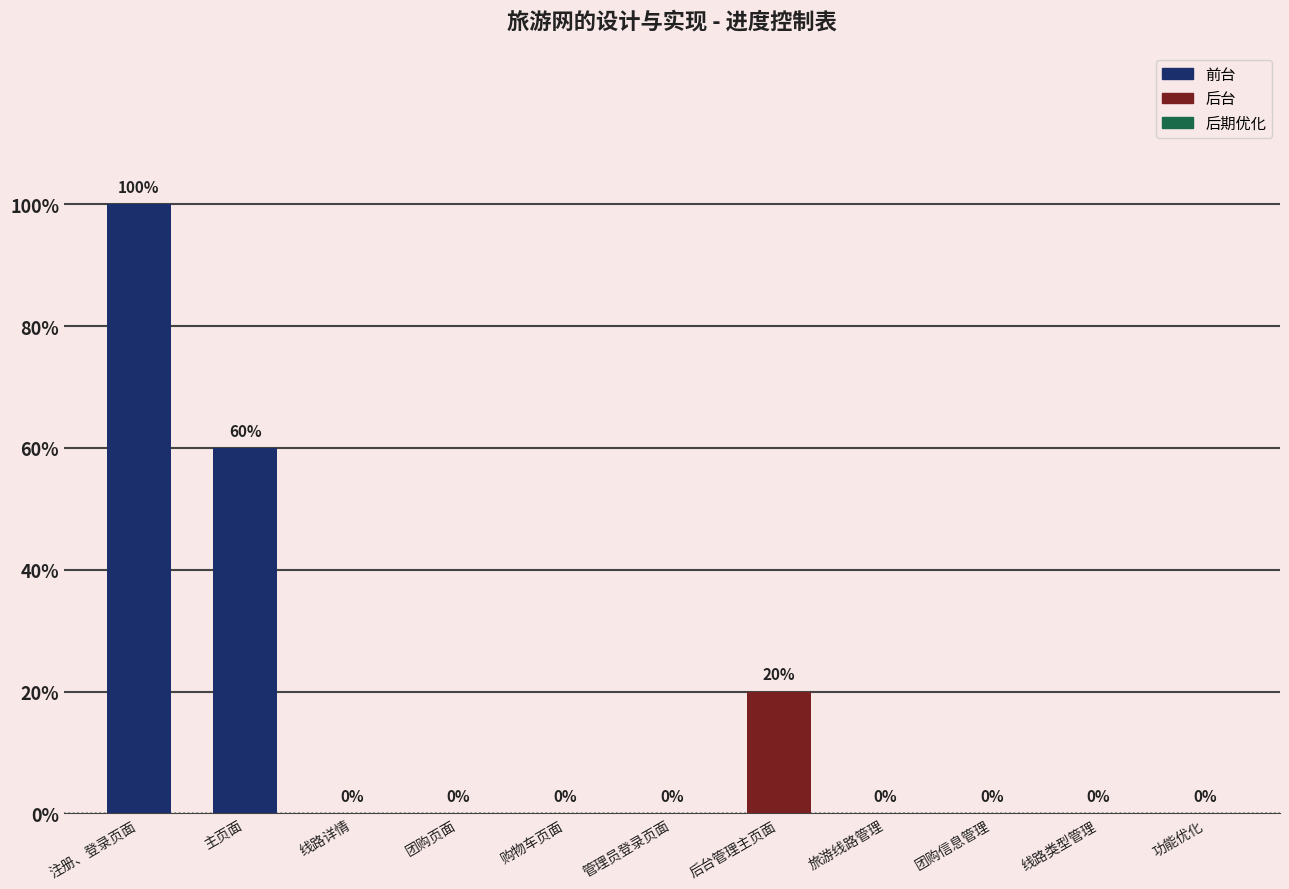

The value at 后台管理主页面 is 0.3. True or false?

False